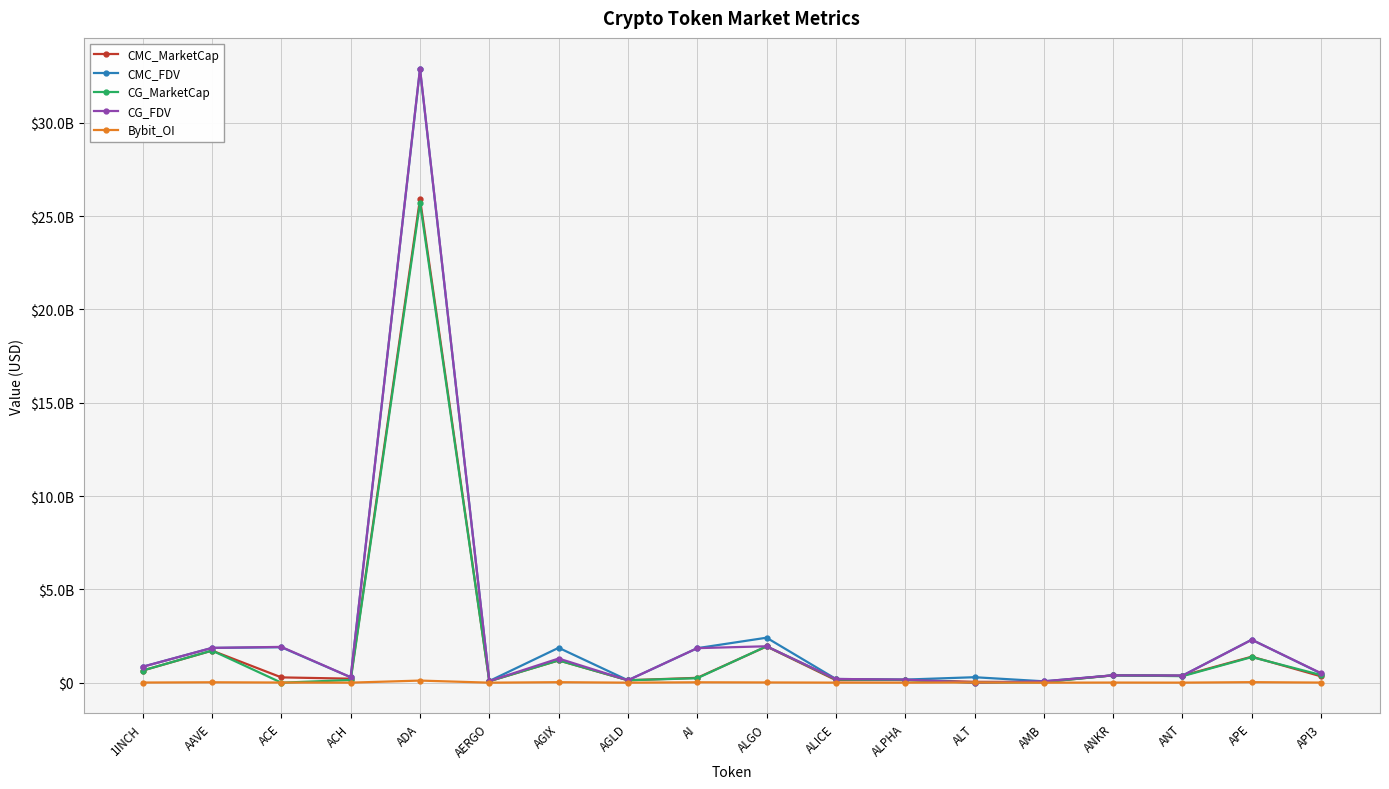

Between ACH and AERGO, which is larger?

ACH